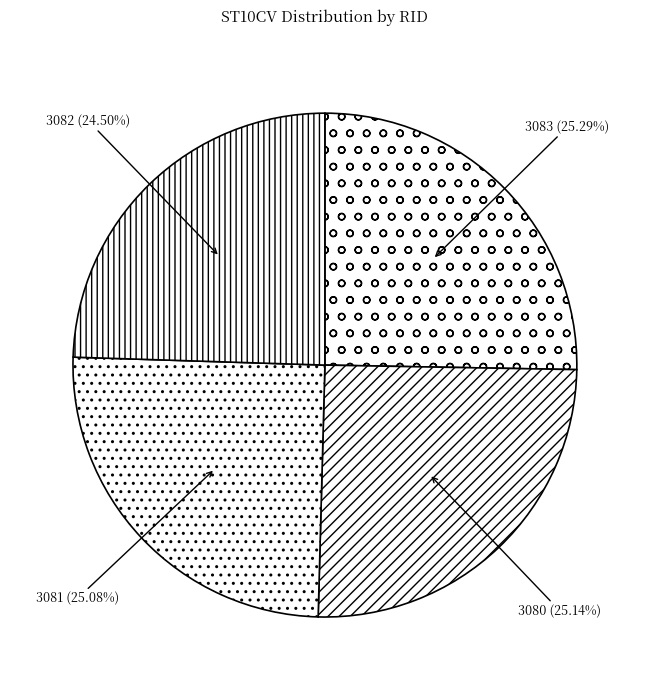

What is the ratio of the value at 3081 to the value at 3080?

1.0